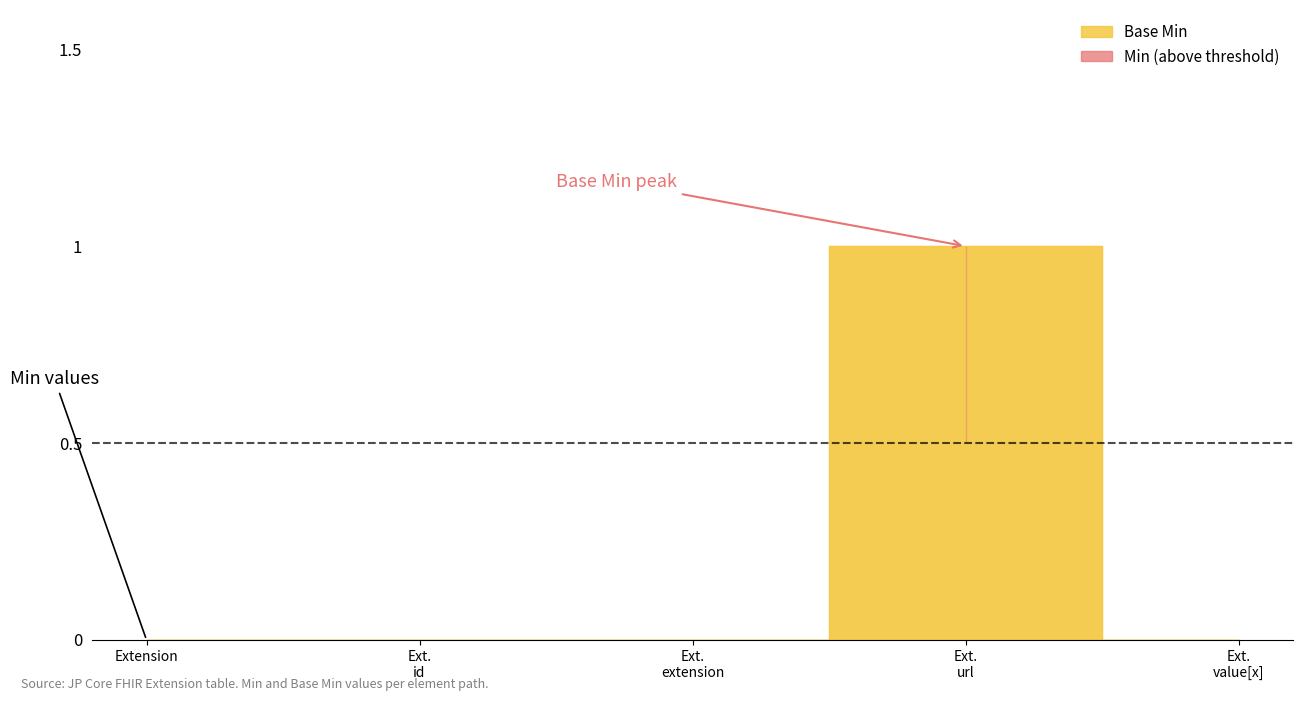

What is the sum of all Base Min values?

1